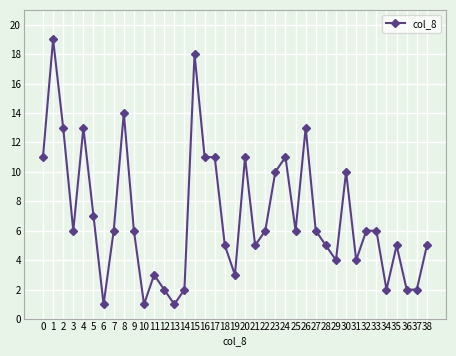

What is the value of the 17th point from the left?

11